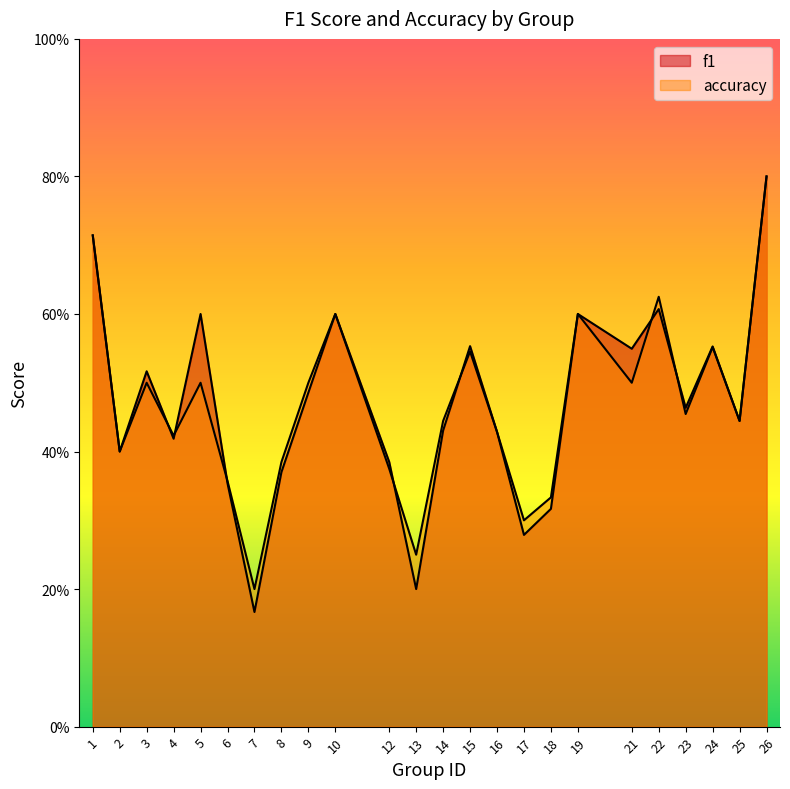

Which series has the largest total across all categories?

f1